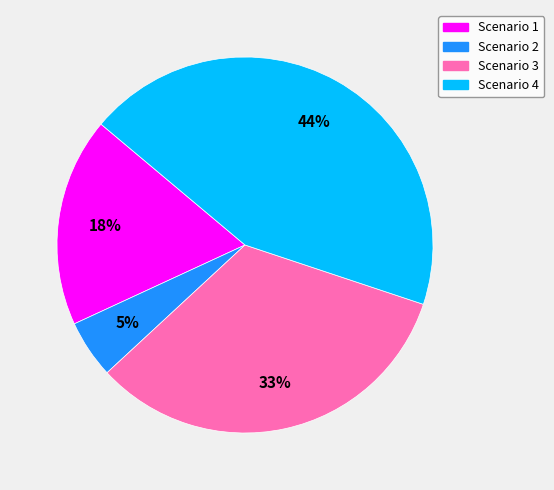

Is there any slice that represents more than half of the pie?

No